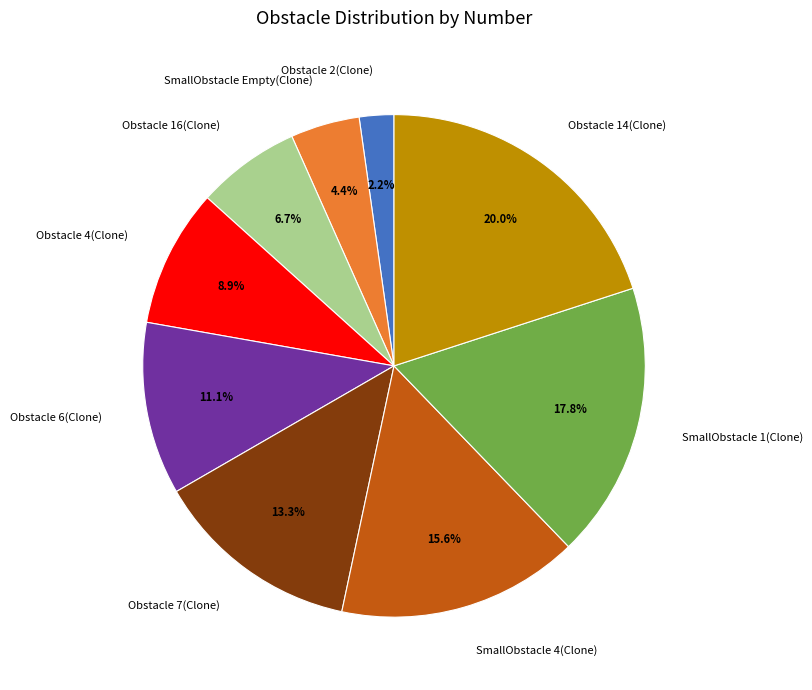

To the nearest percent, what is the combined percentage of SmallObstacle 4(Clone) and SmallObstacle 1(Clone)?

33%